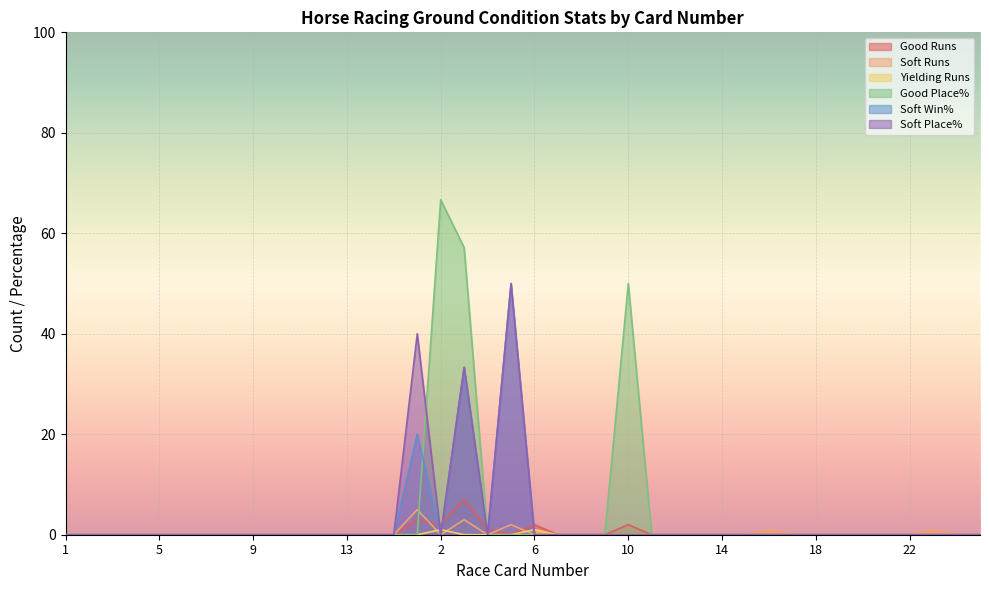

Which category has the highest value across all series?

2